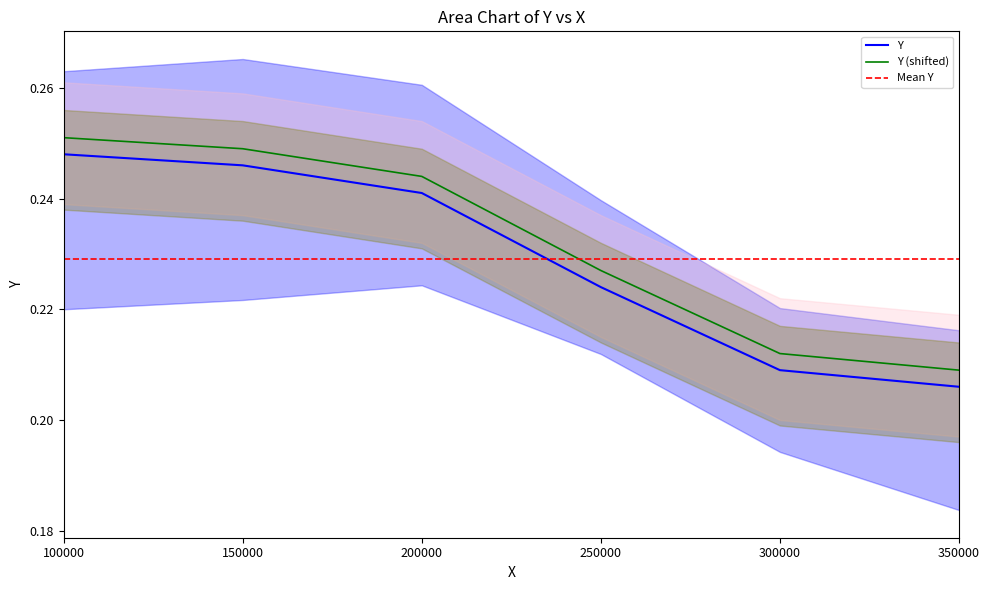

True or false: the data shows 0.2 at 200000.0.

True